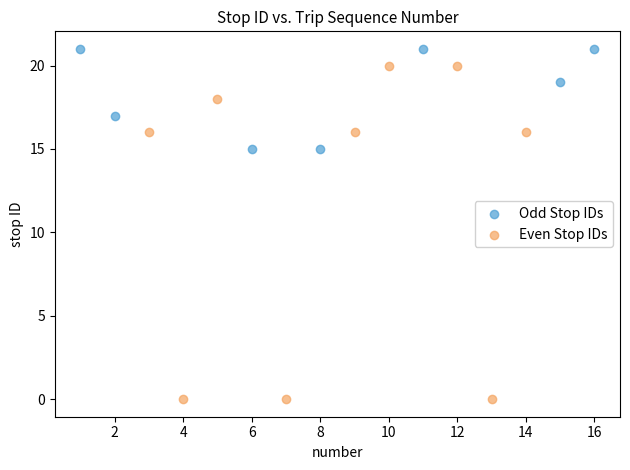

Which series has the largest Y range (max minus min)?

Even Stop IDs